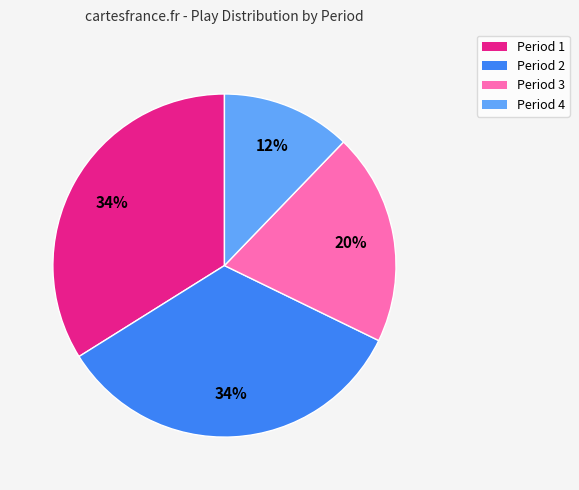

Is there any slice that represents more than half of the pie?

No